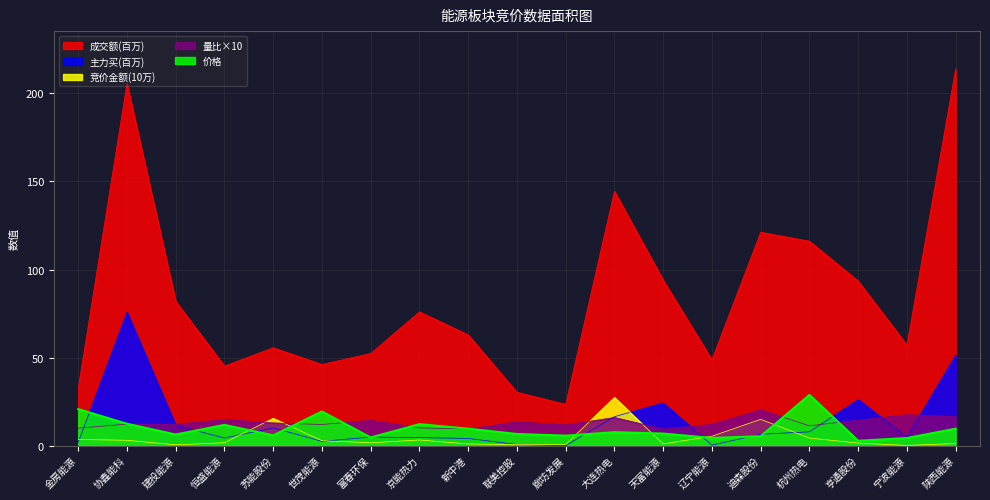

What is the sum of all 价格 values?

185.0